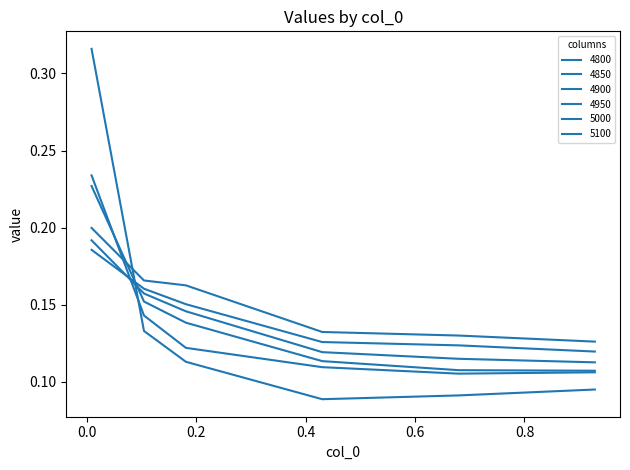

Does the chart have visible grid lines?

No